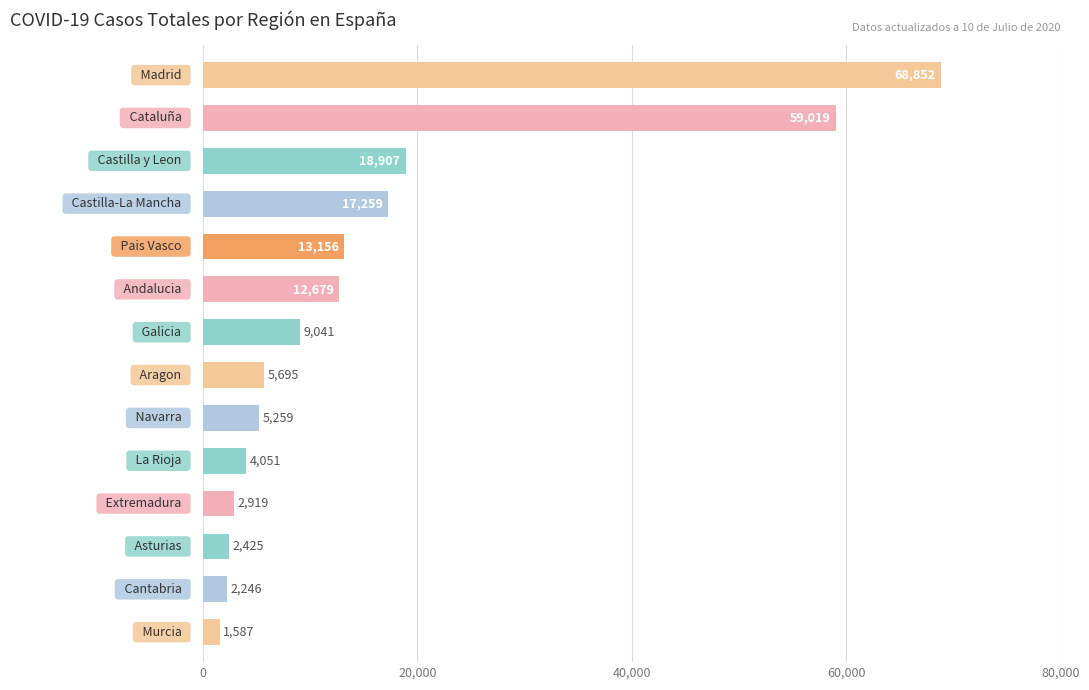

What is the value of the 2nd bar from the top?

59019